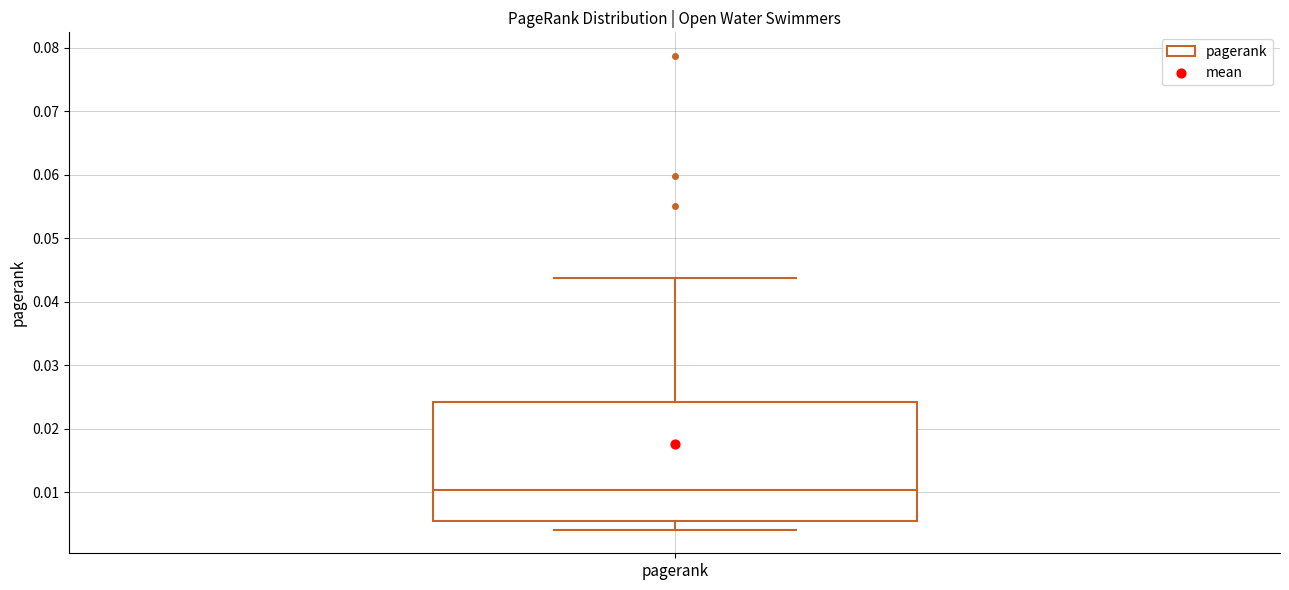

Where is the lower edge of the box for pagerank on the y-axis? The values are not printed on the chart, so give them approximately, as read against the axis.

0.005